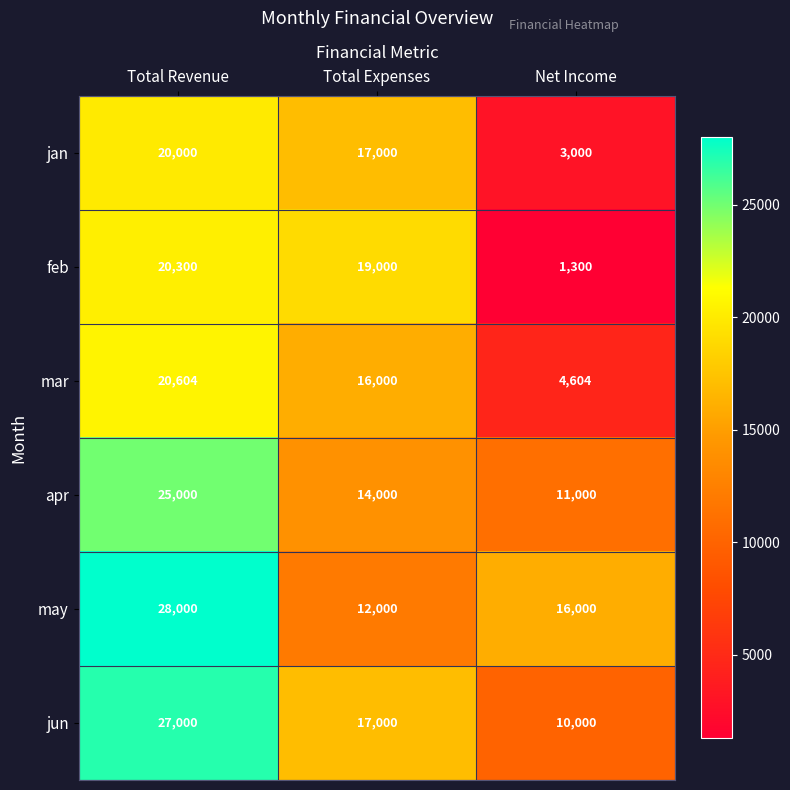

At how many categories does at least one series exceed 22545?

1